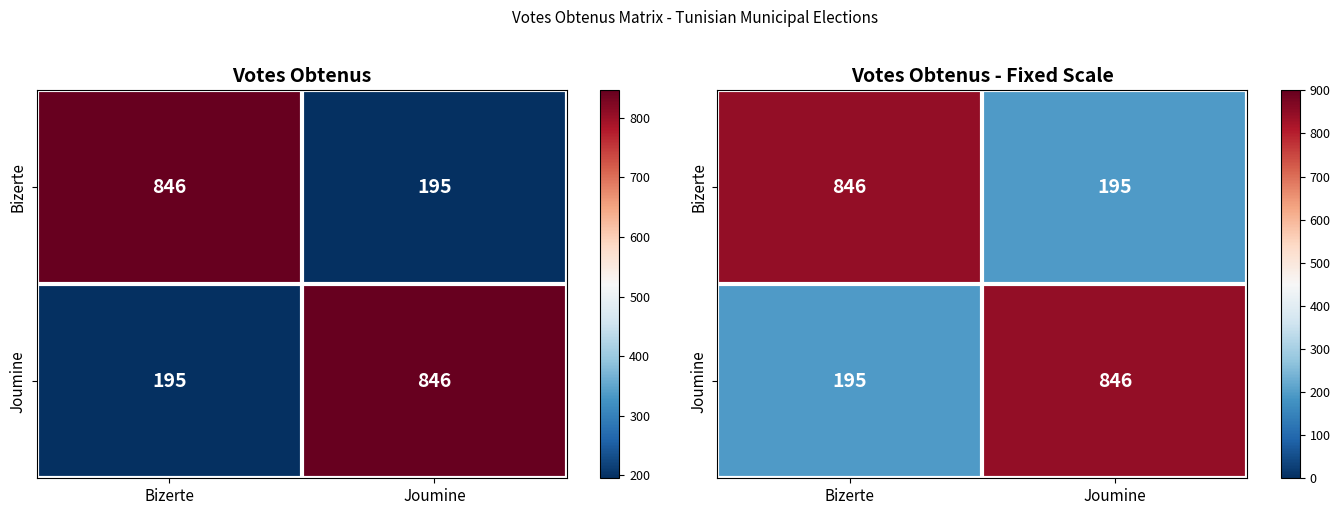

How many data points does each series have?

2